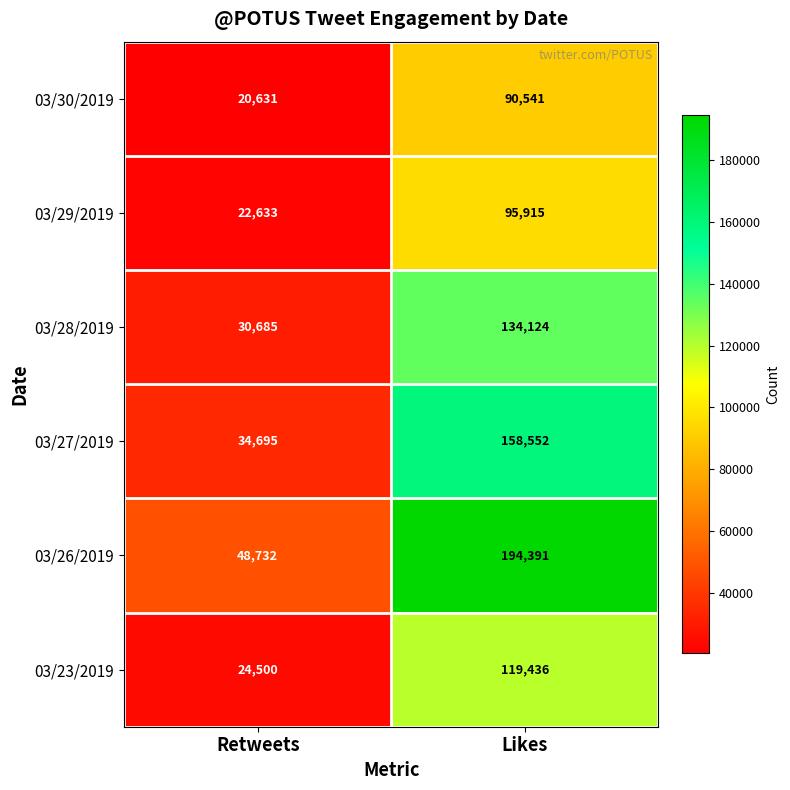

The value of 03/27/2019 at Retweets is 13896. True or false?

False